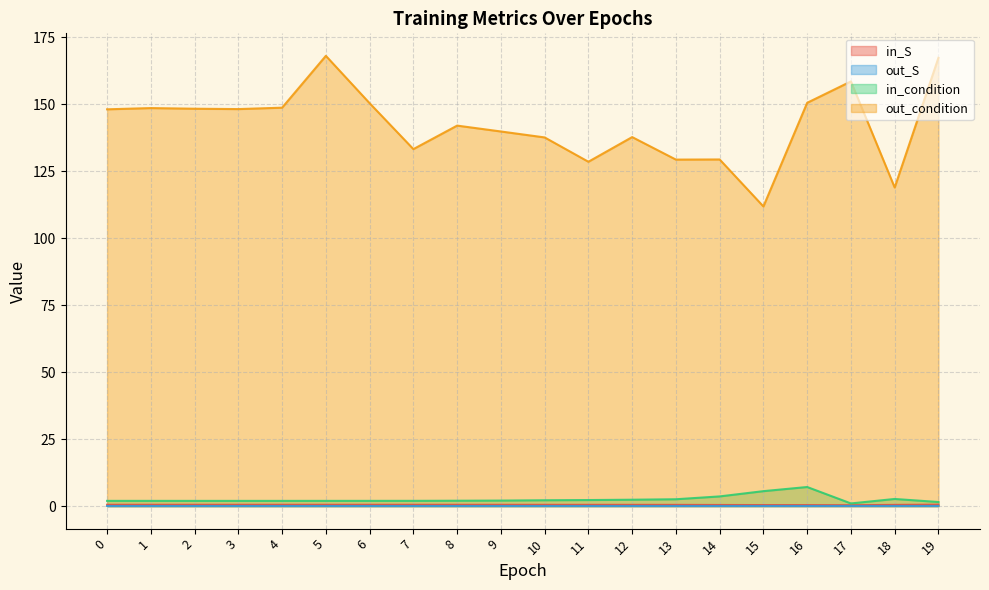

Rank the series by their maximum value, from highest to lowest.

out_condition, in_condition, in_S, out_S